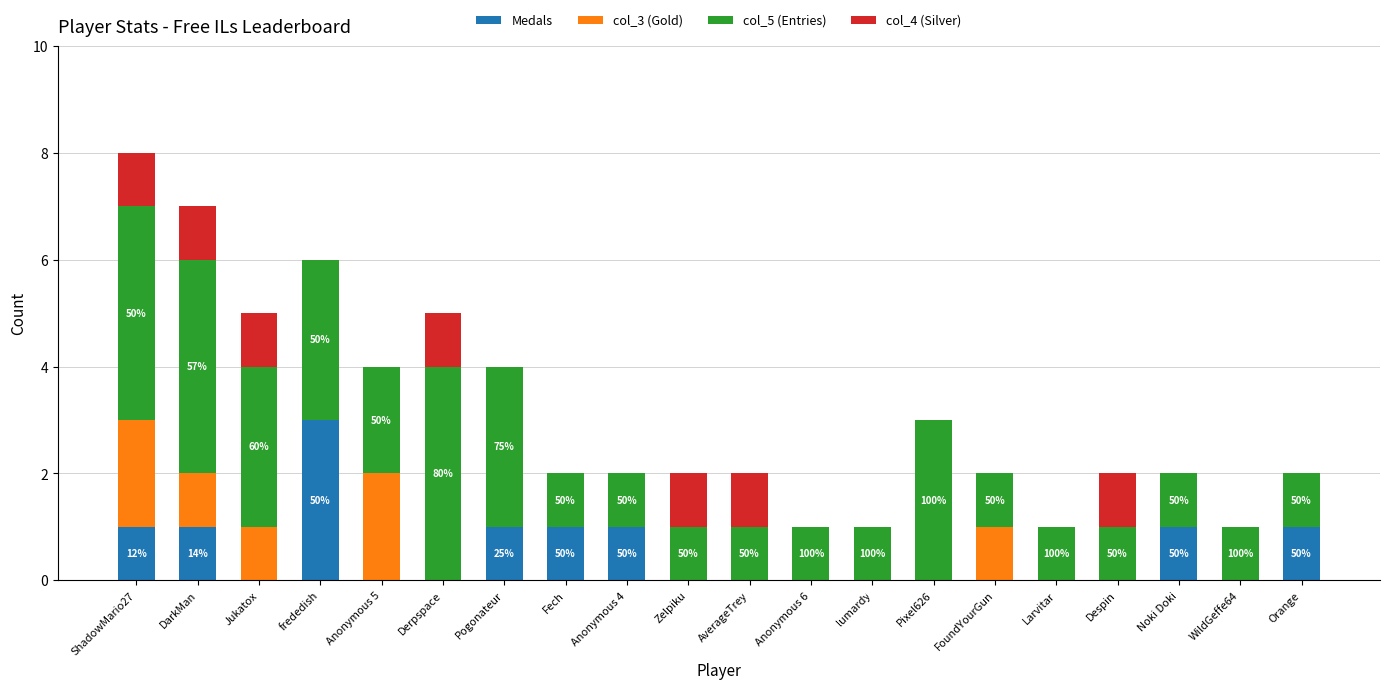

What are all the series names shown in the legend?

Medals, col_3 (Gold), col_5 (Entries), col_4 (Silver)